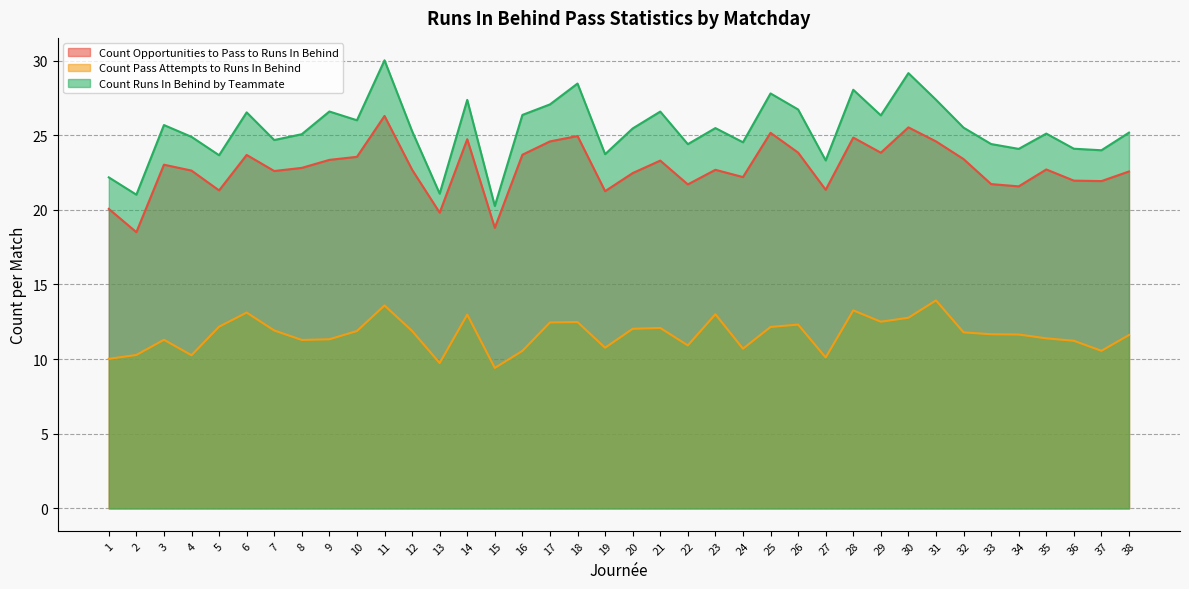

True or false: count_runs_in_behind_by_teammate and count_pass_attempts_to_runs_in_behind intersect in this chart.

False